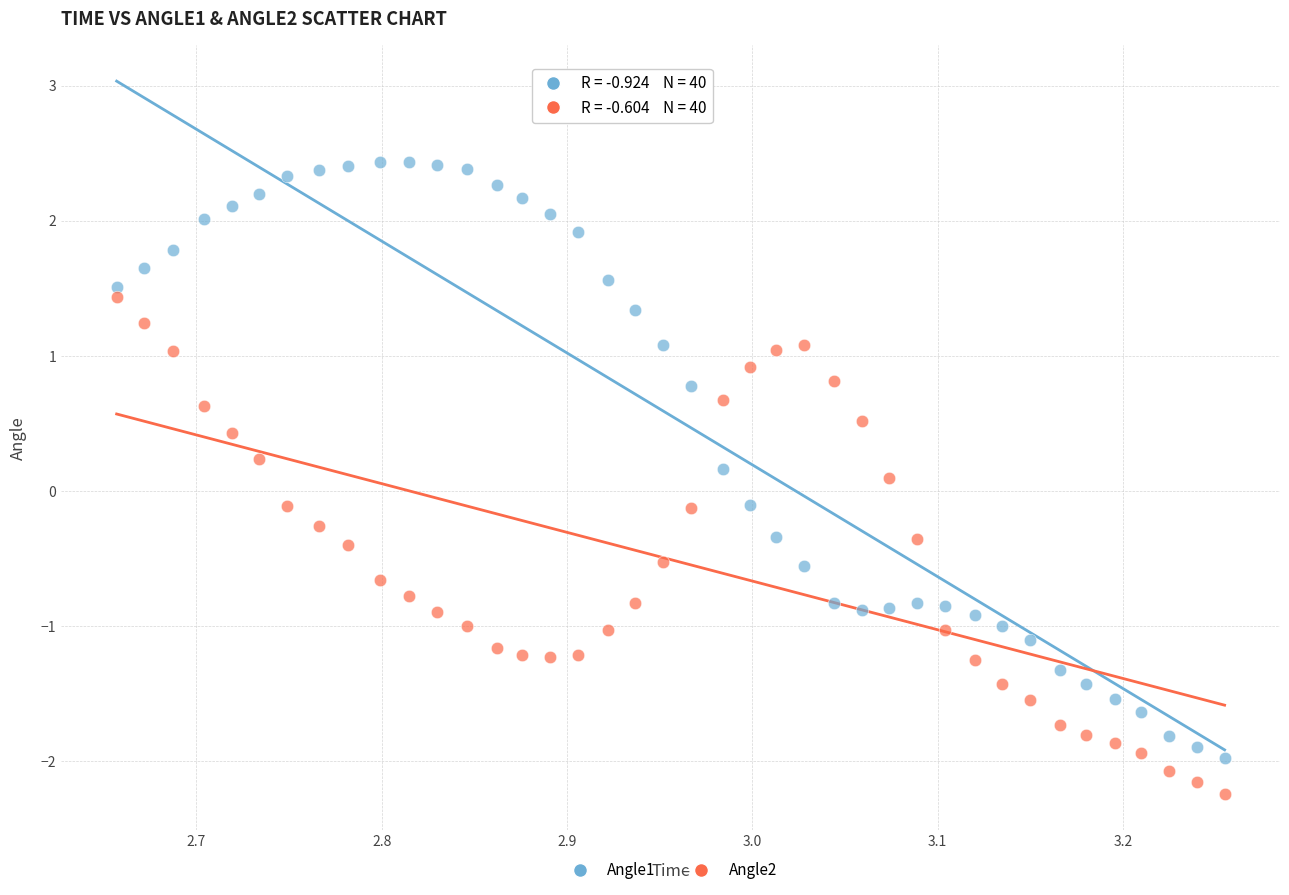

Across all data points, what is the range of Y values (max minus min)?

4.7